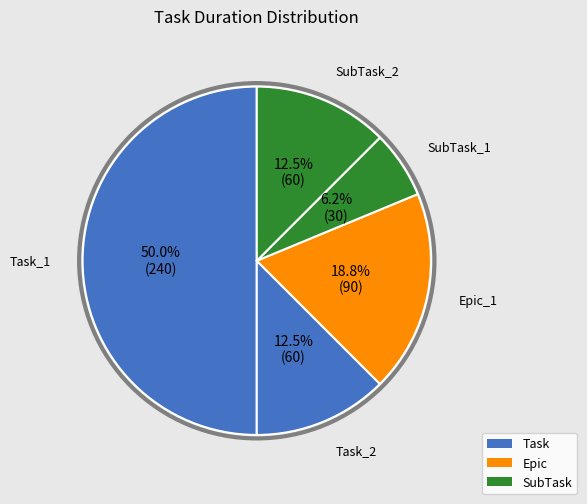

Which has a higher value, Task_1 or SubTask_2?

Task_1